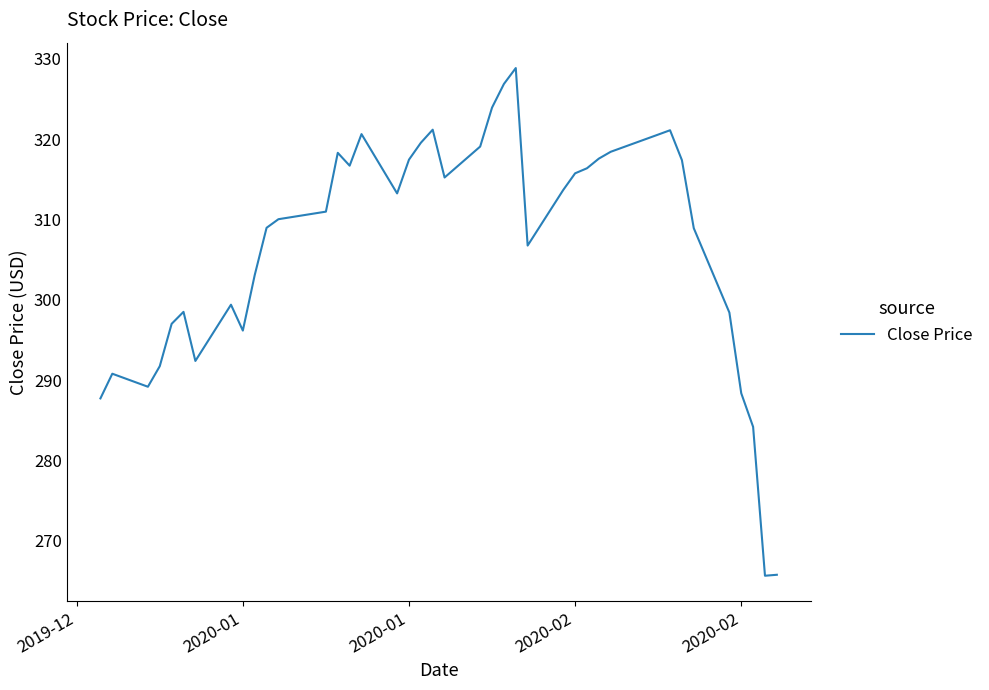

What is the greatest value displayed?

328.9